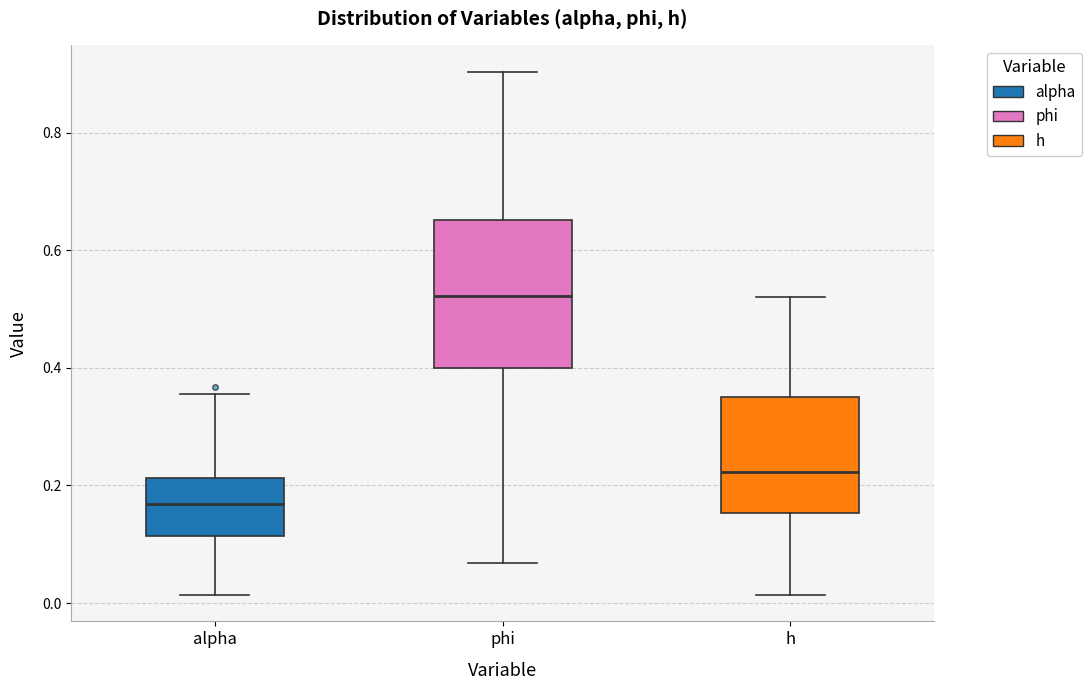

Which box has the highest median line?

phi